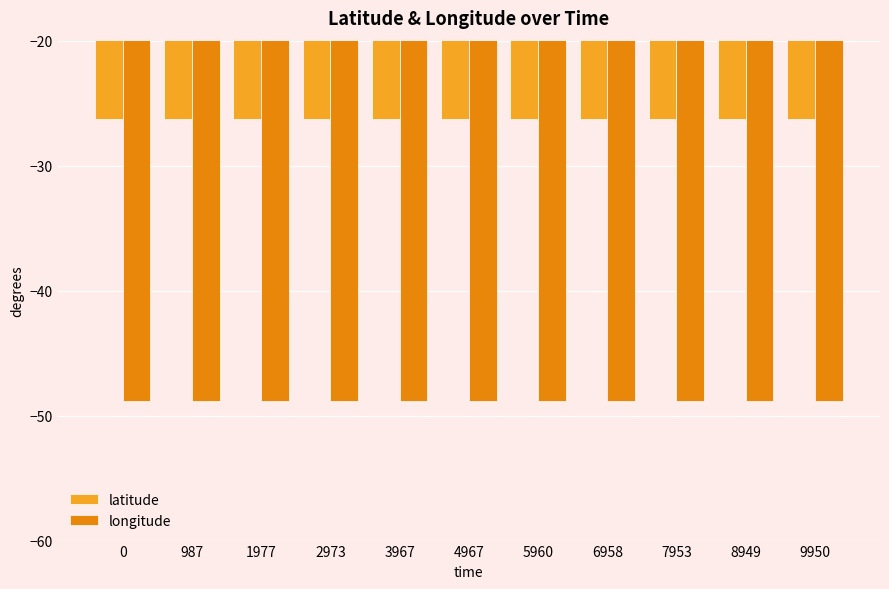

What is the maximum value for longitude?

-48.8